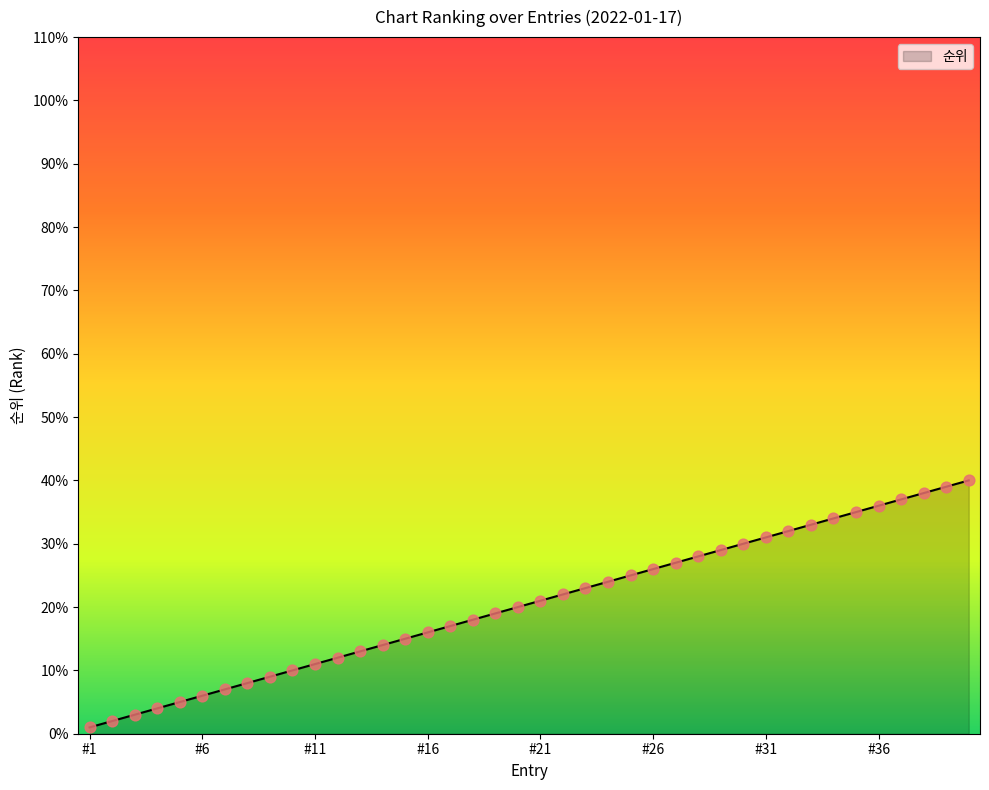

What is the greatest value displayed?

40